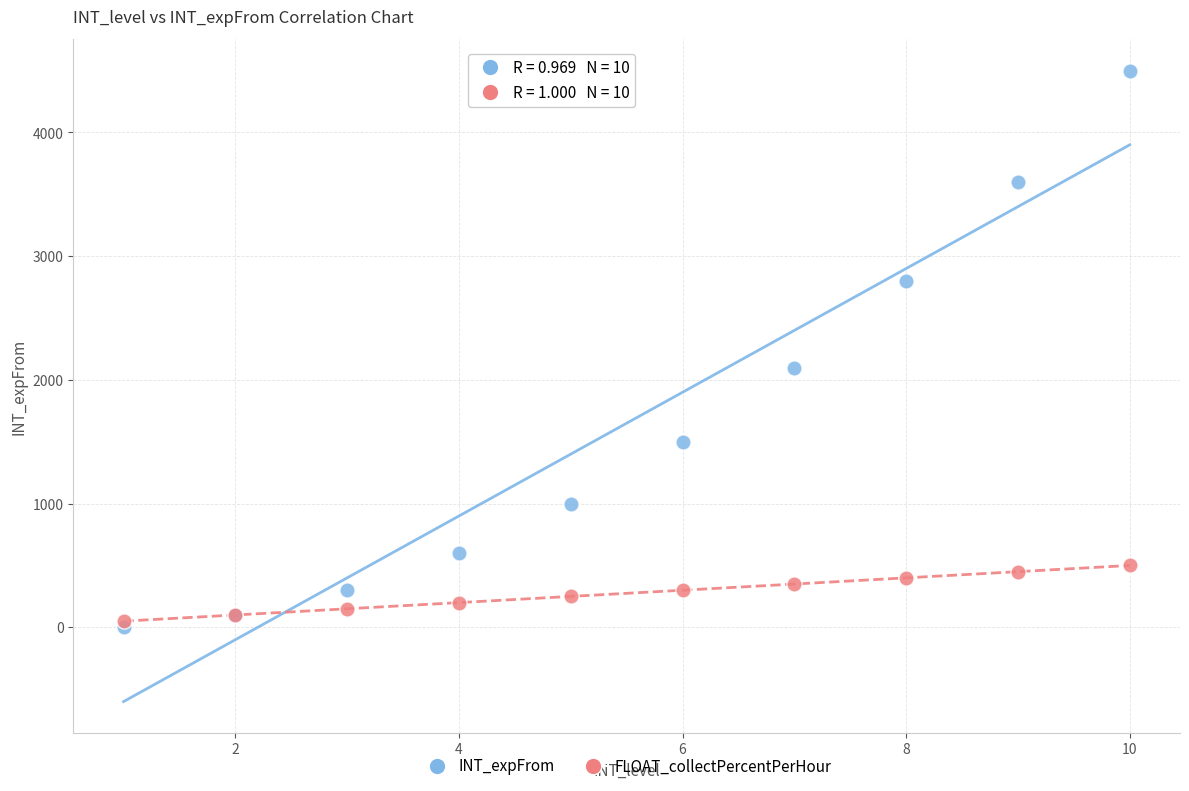

Which series contains the highest Y value?

INT_expFrom